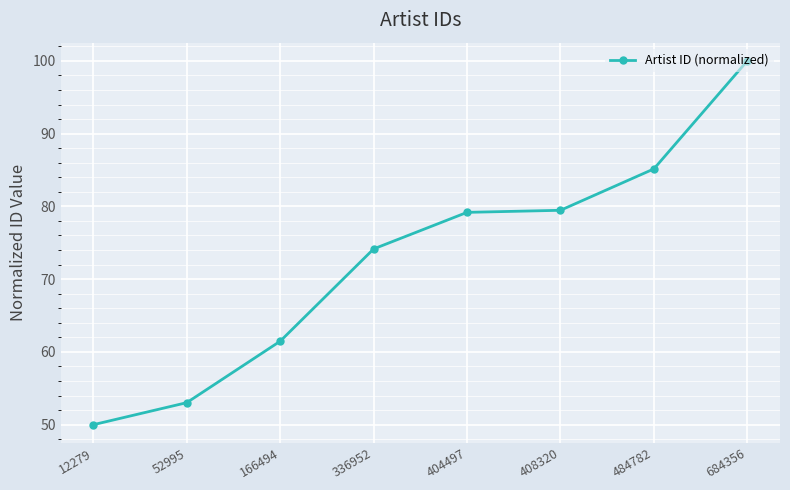

At which label does the data first exceed 79?

404497